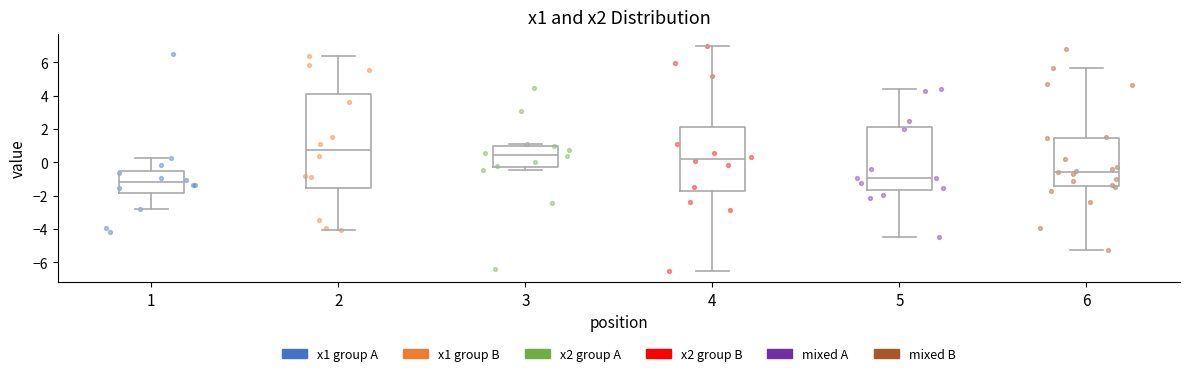

Which box is the tallest, from its lower edge to its upper edge?

2